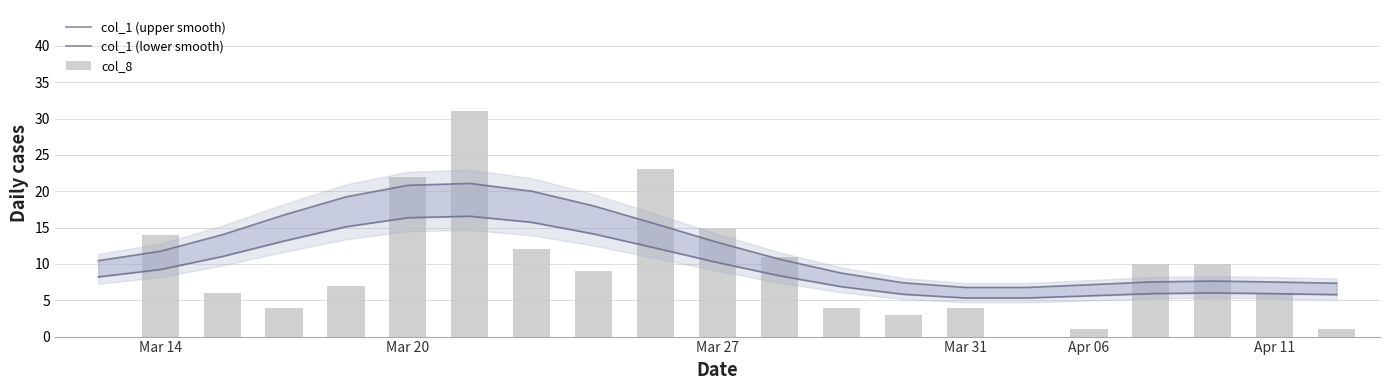

Which series has the largest range (max minus min)?

col_8